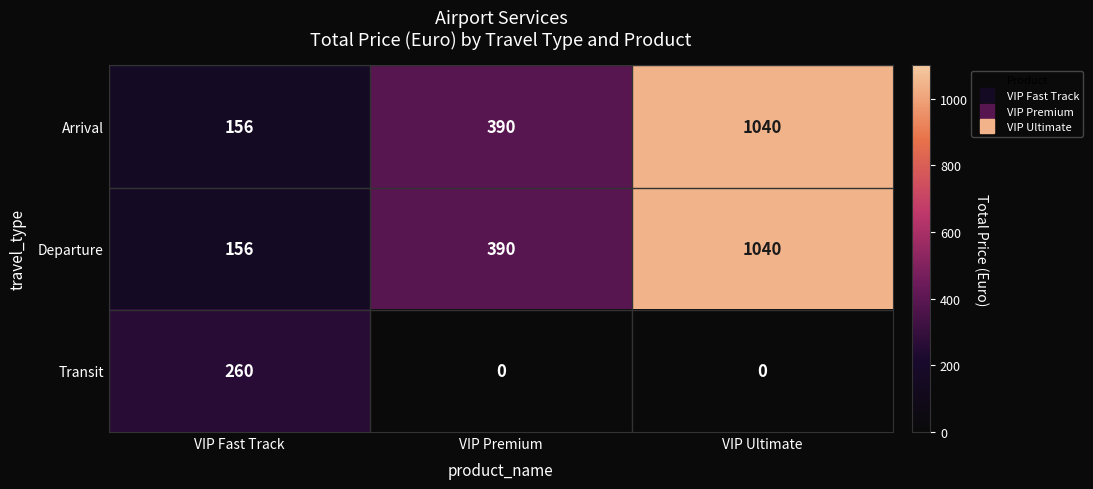

What is the spread (max minus min) of values at VIP Fast Track?

104